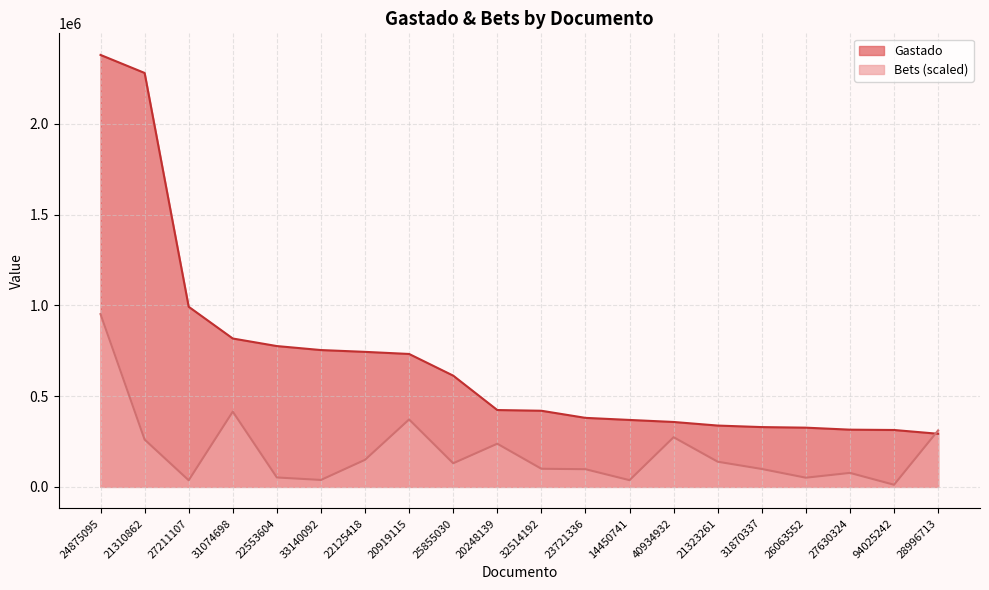

How many intersections are there between Bets and Gastado?

1